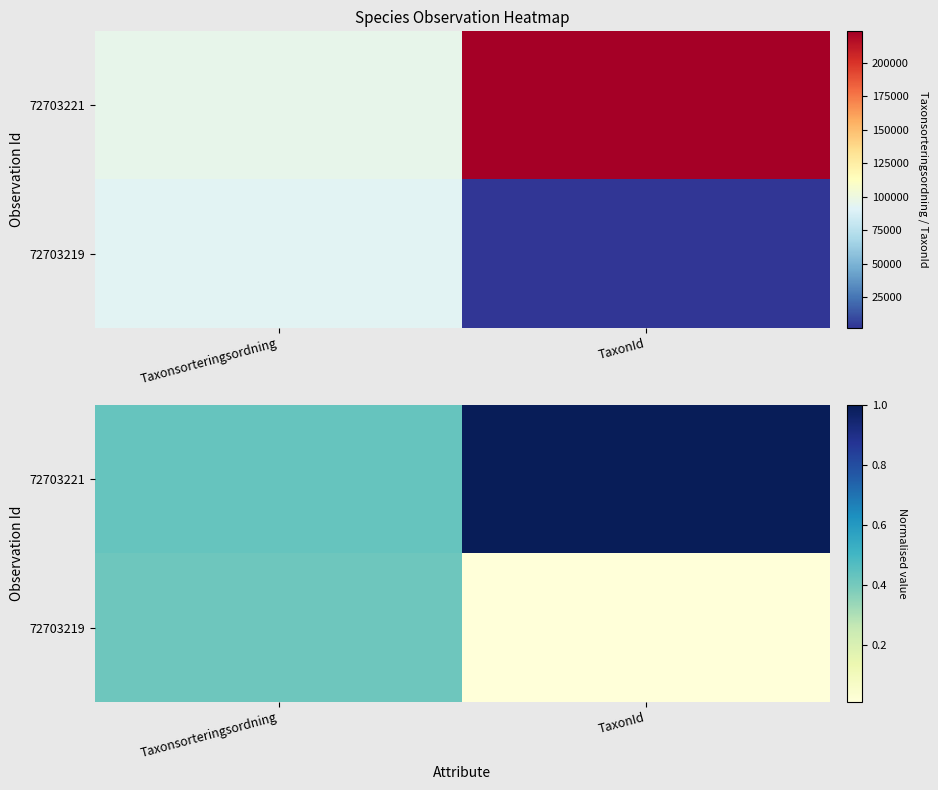

How many series are shown in this chart?

2